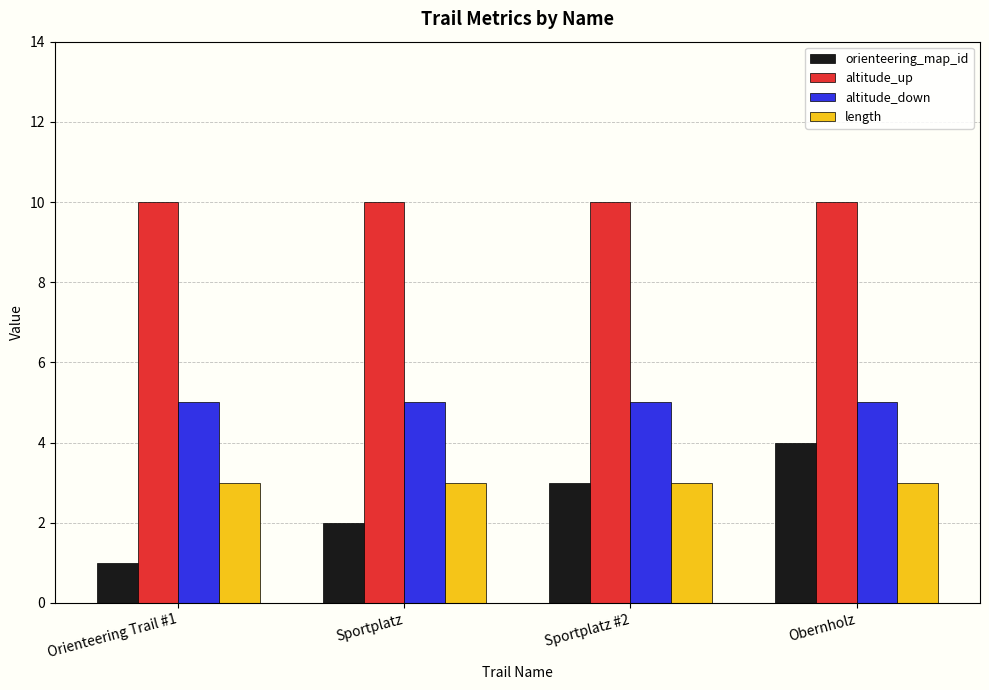

Reading right to left, extract all data points from this chart.

orienteering_map_id: Obernholz=4	Sportplatz #2=3	Sportplatz=2	Orienteering Trail #1=1
altitude_up: Obernholz=10	Sportplatz #2=10	Sportplatz=10	Orienteering Trail #1=10
altitude_down: Obernholz=5	Sportplatz #2=5	Sportplatz=5	Orienteering Trail #1=5
length: Obernholz=3	Sportplatz #2=3	Sportplatz=3	Orienteering Trail #1=3